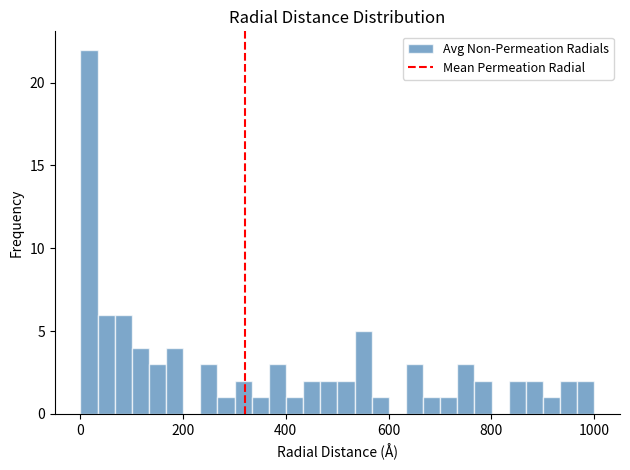

Around what value on the x-axis is the tallest bar? Give the approximate position of its centre, as read against the axis.

20